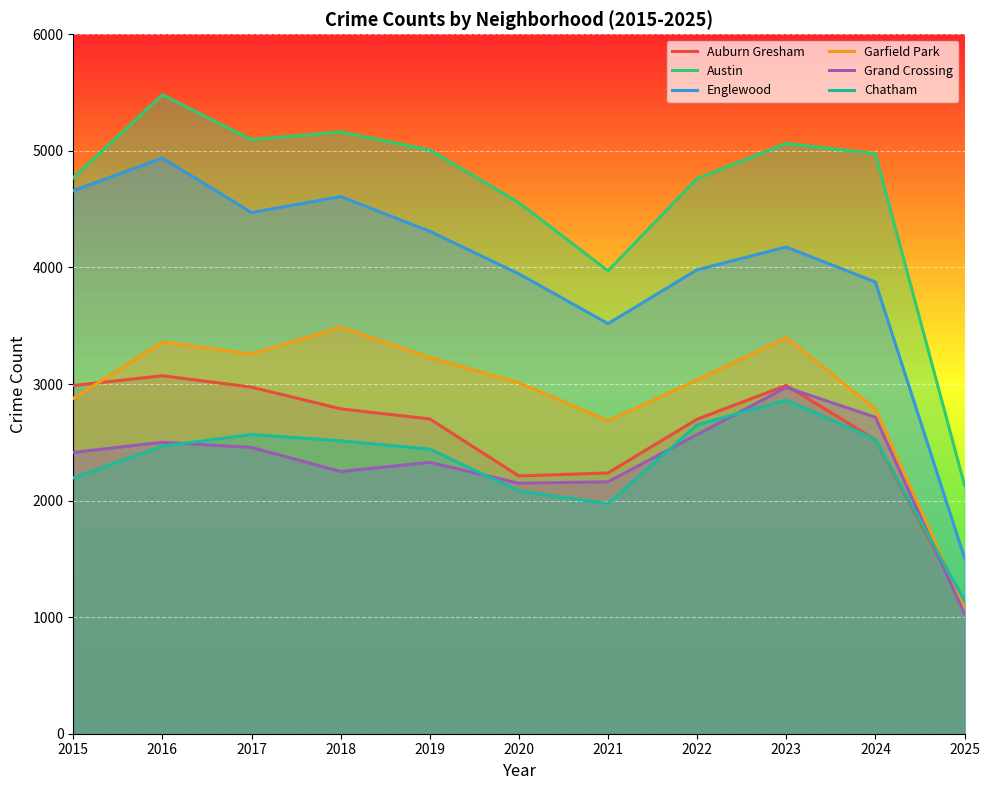

How many interior local peaks does the Grand Crossing series have?

3